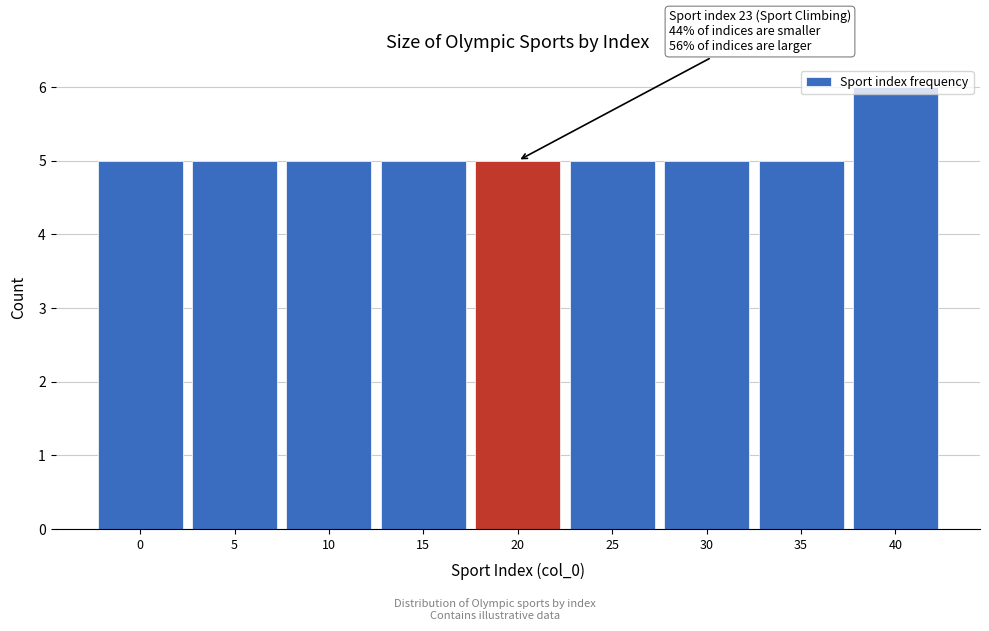

Which category has the highest value across all series?

40